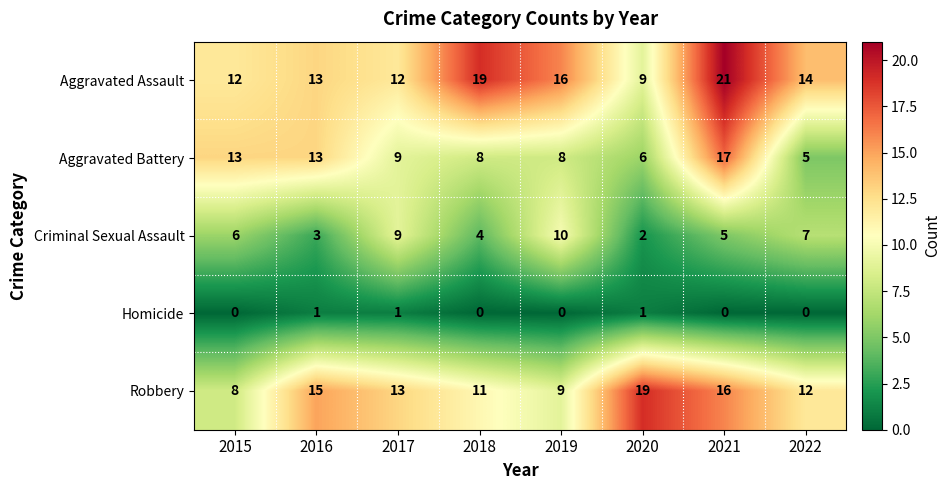

Is it true that Aggravated Assault equals 21 at 2021?

True